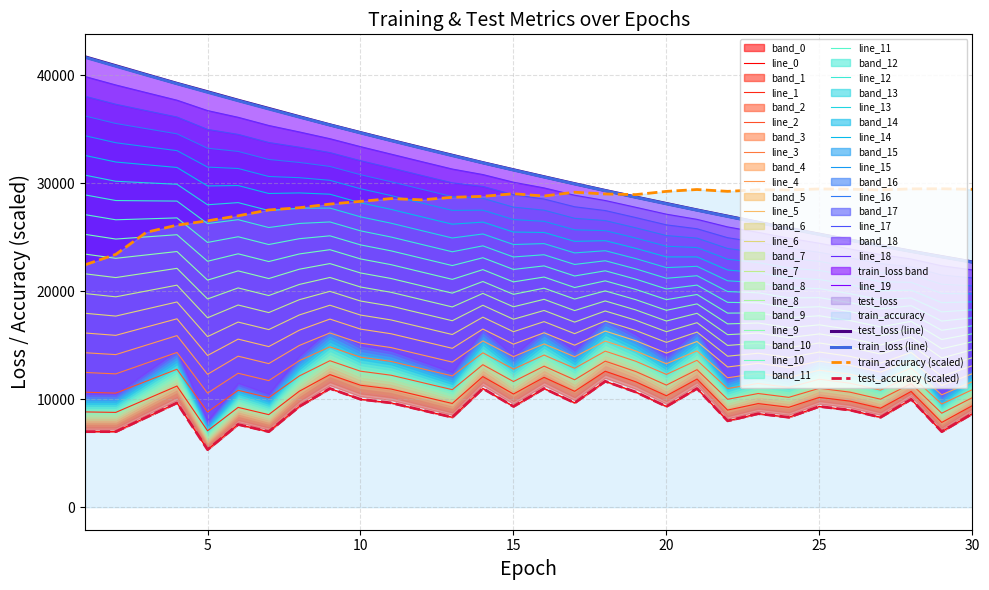

Does the chart have visible grid lines?

Yes